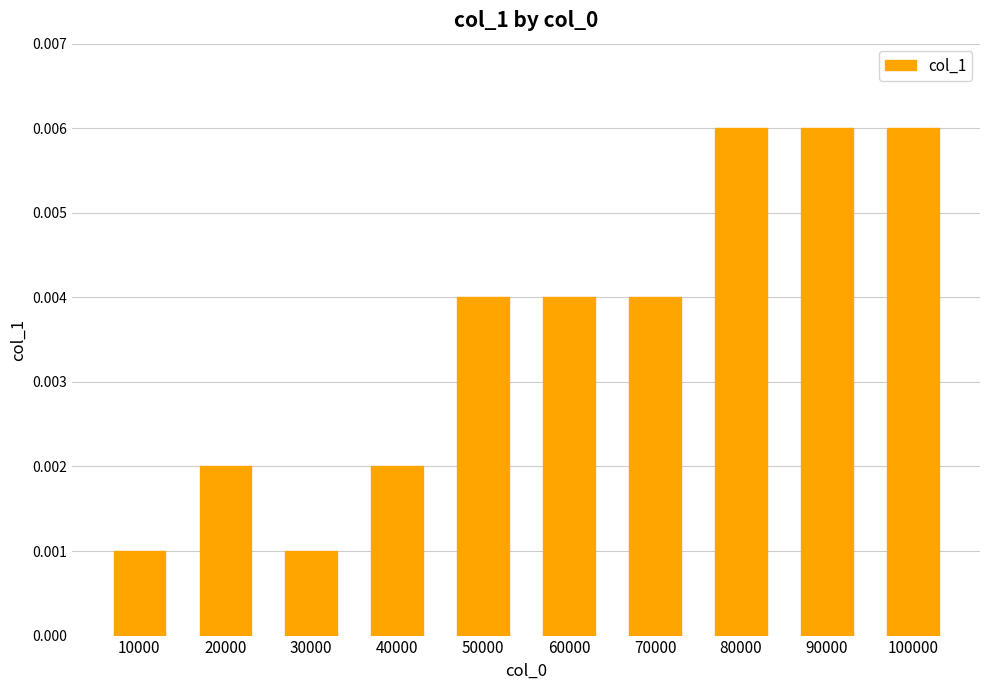

Count the values in the range 0 to 1.

10